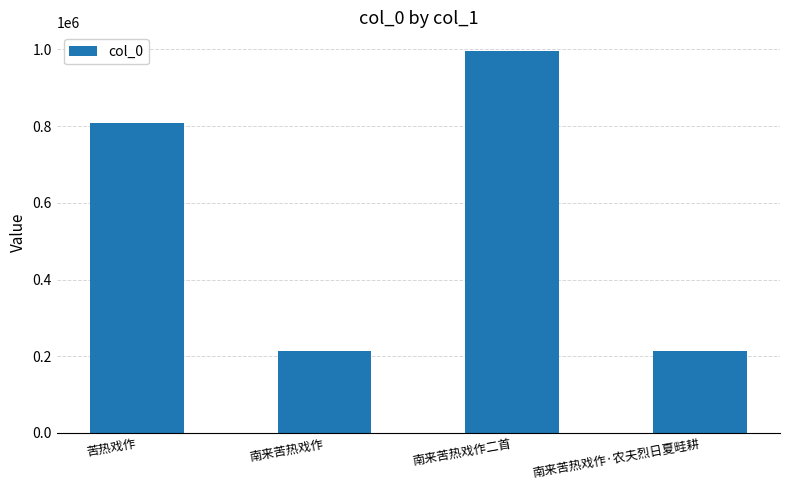

Between 南来苦热戏作 and 南来苦热戏作二首, which is larger?

南来苦热戏作二首